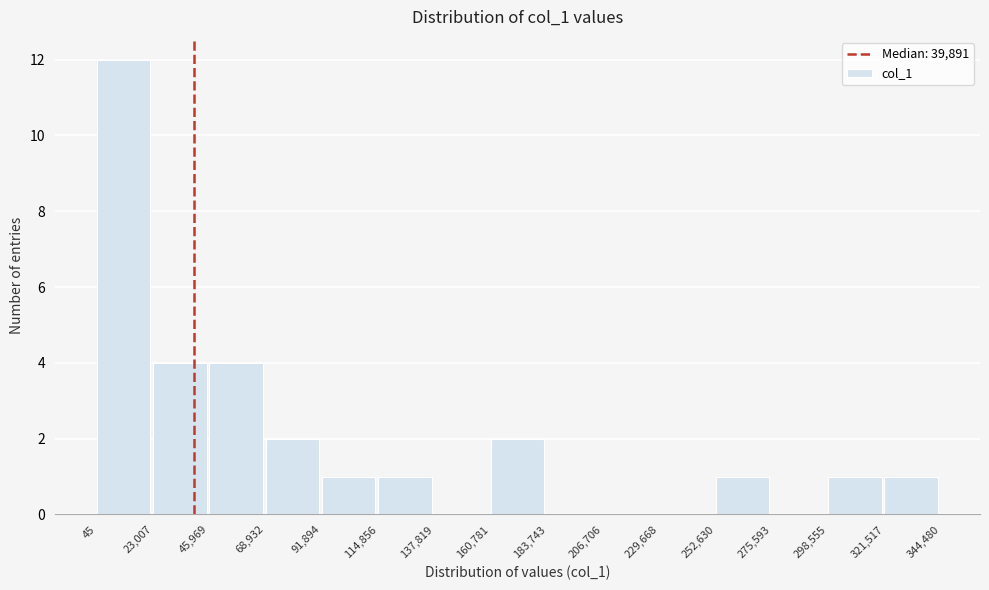

Which range on the x-axis has the tallest bar?

45 to 23,007